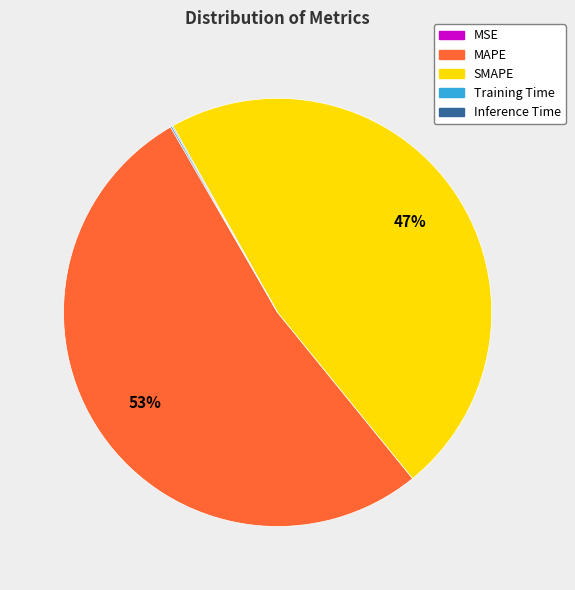

The MAPE slice represents 67% of the pie. True or false?

False